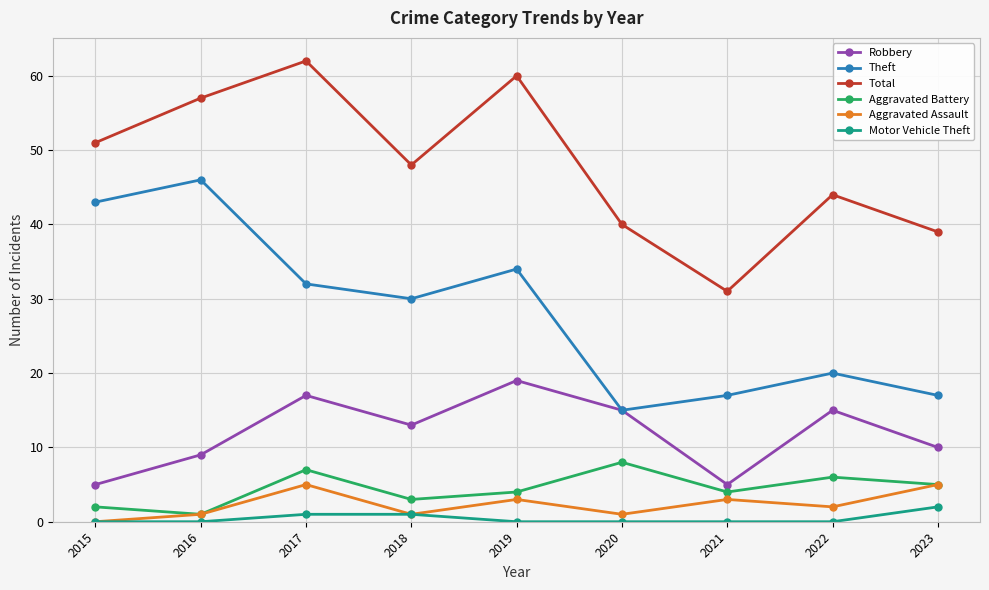

Which series has the largest total across all categories?

Total